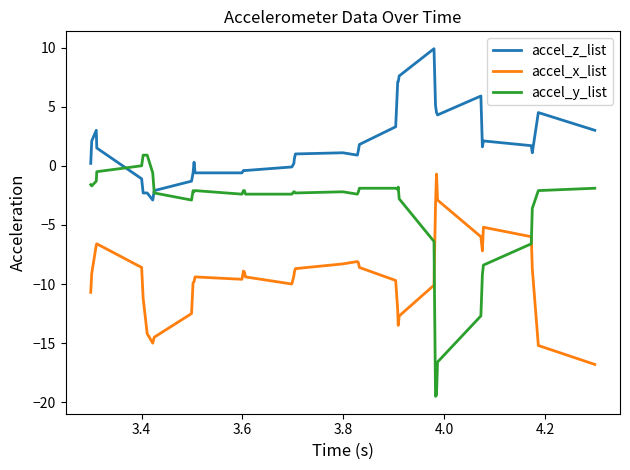

List the series in order of their peak value, lowest first.

accel_x_list, accel_y_list, accel_z_list